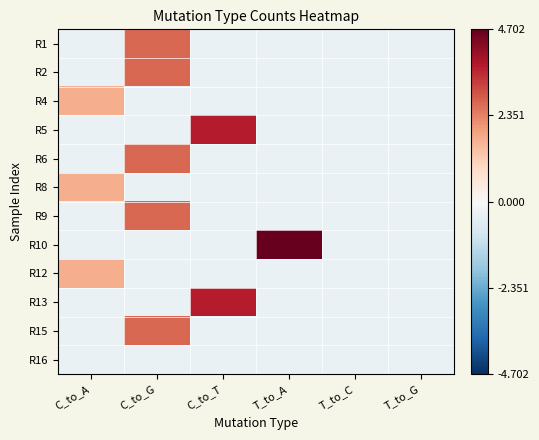

Which series has the largest total across all categories?

R10